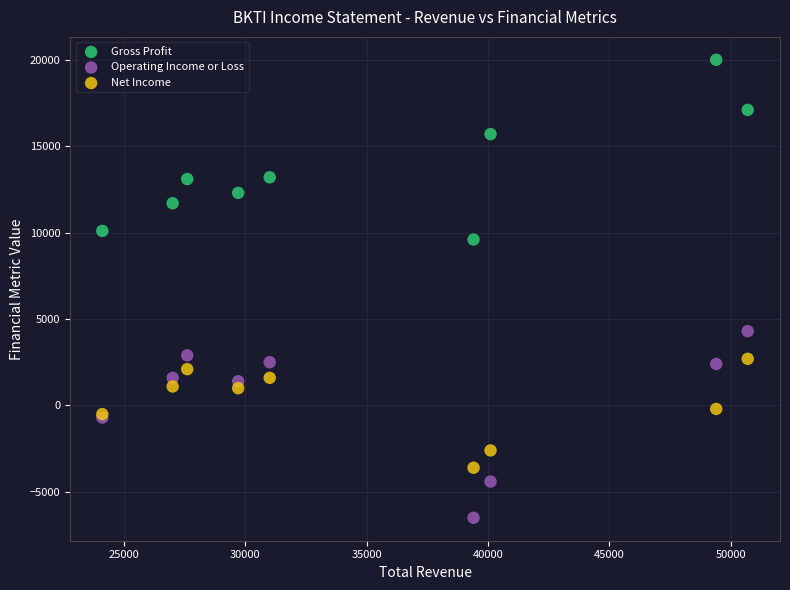

What are all the series names shown in the legend?

Gross Profit, Operating Income or Loss, Net Income